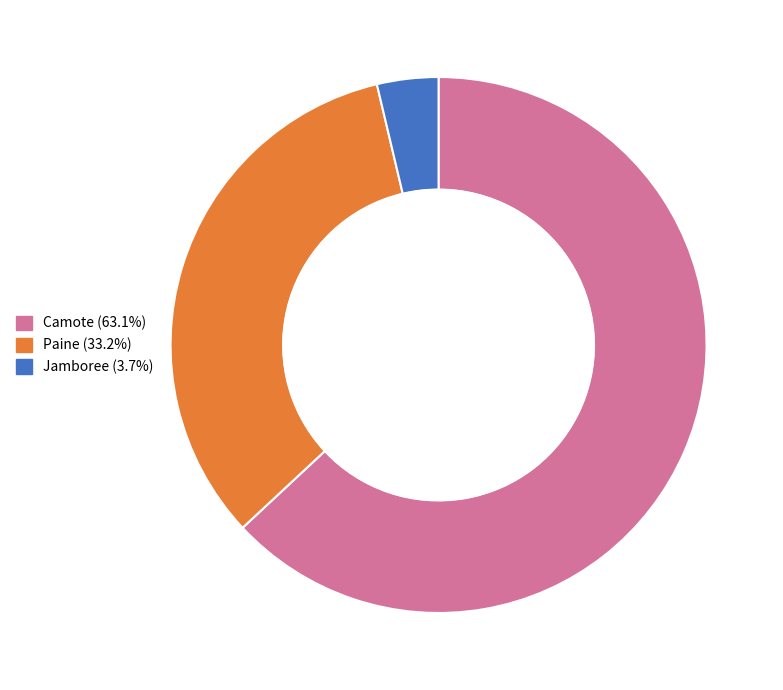

How many slices are in this pie chart?

3